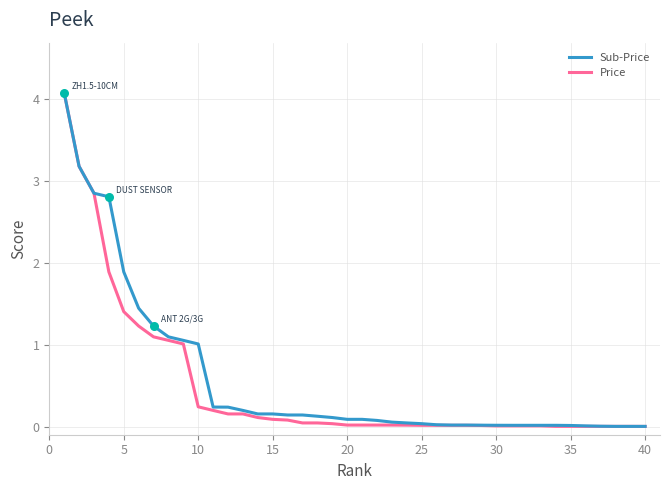

What are all the series names shown in the legend?

Sub-Price, Price